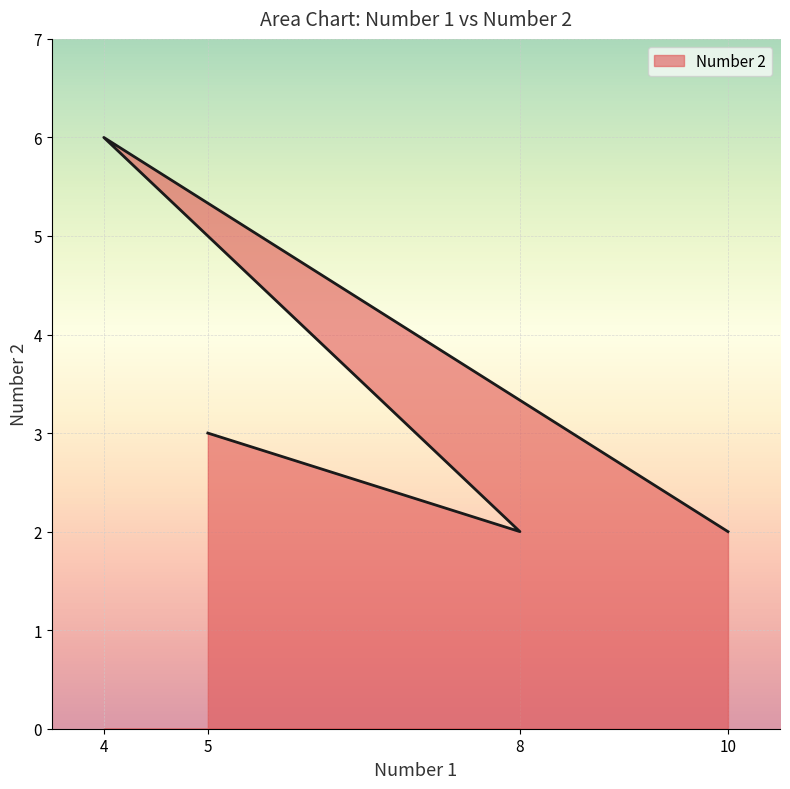

What is the average value?

3